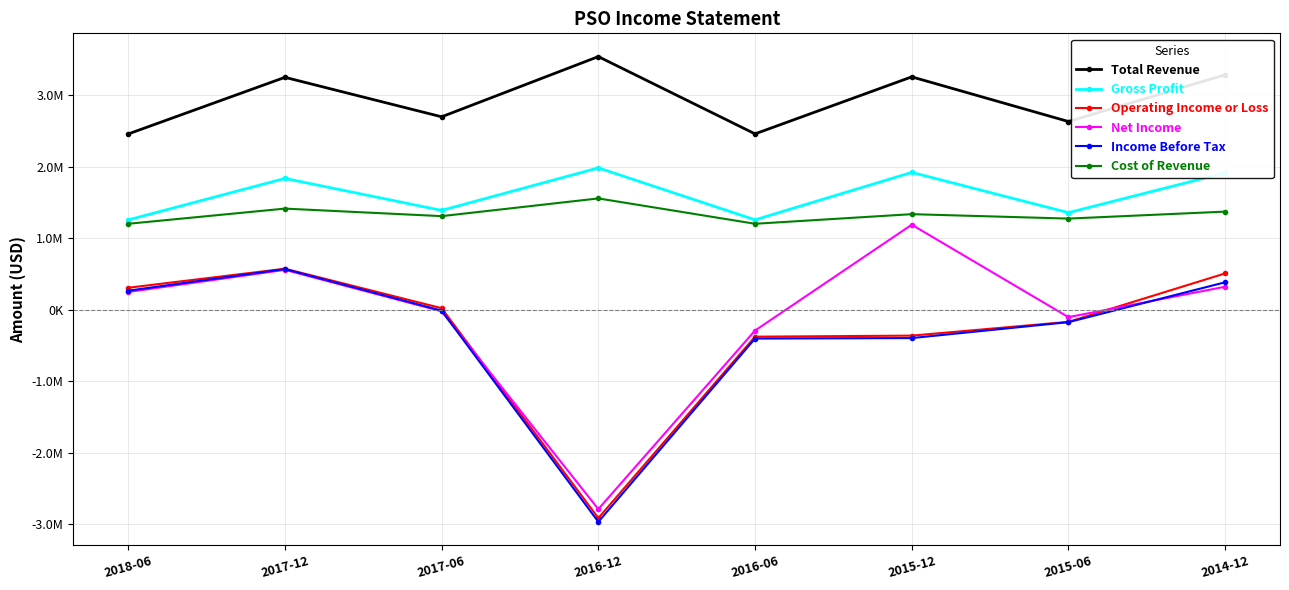

Is this an area chart (filled region under the line)?

No